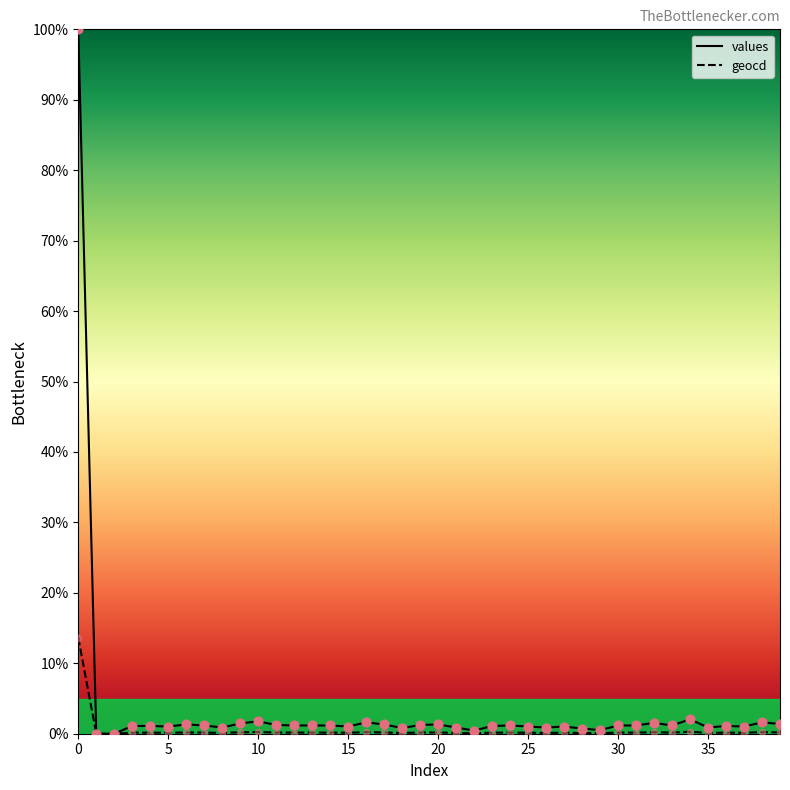

At how many categories does at least one series exceed 59?

1